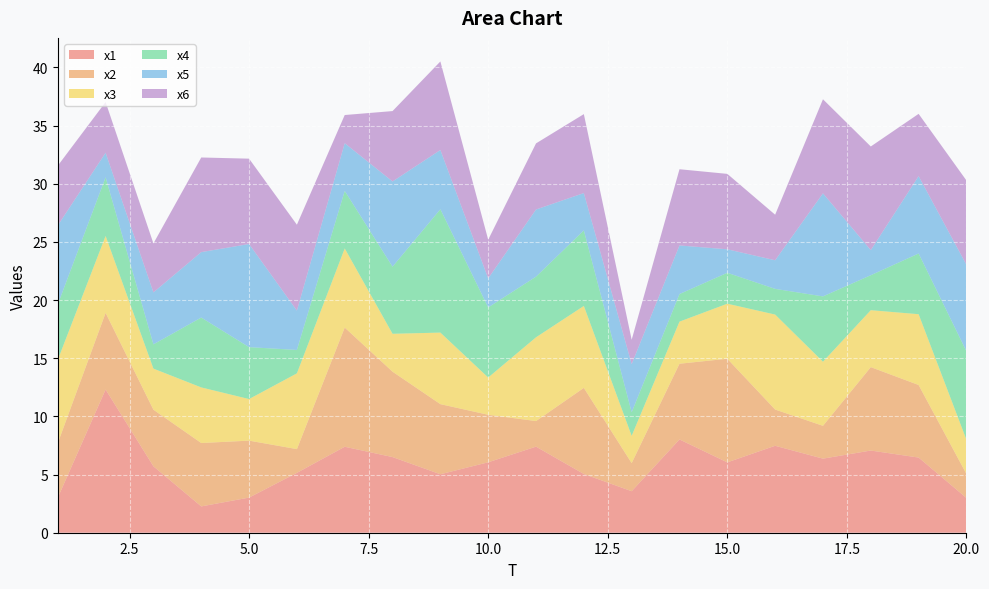

Reading left to right, transcribe all the data shown in this chart.

x1: 3.0	12.3	5.7	2.3	3.0	5.1	7.4	6.5	5.0	6.1	7.4	5.0	3.6	8.0	6.0	7.5	6.4	7.1	6.5	3.0
x2: 4.7	6.6	4.9	5.4	4.9	2.0	10.2	7.3	6.0	4.1	2.2	7.4	2.4	6.5	8.9	3.1	2.8	7.2	6.2	2.1
x3: 7.2	6.6	3.5	4.8	3.6	6.5	6.8	3.3	6.2	3.2	7.2	7.0	2.3	3.6	4.7	8.2	5.5	4.9	6.1	2.9
x4: 4.8	5.0	2.1	6.0	4.5	2.0	4.9	5.8	10.6	6.0	5.2	6.5	2.0	2.4	2.7	2.2	5.6	3.0	5.2	7.6
x5: 6.8	2.1	4.5	5.6	8.9	3.4	4.1	7.3	5.1	2.5	5.8	3.2	4.1	4.2	2.0	2.5	8.9	2.2	6.6	7.4
x6: 5.1	4.4	4.2	8.1	7.3	7.4	2.4	6.1	7.6	3.3	5.7	6.8	2.1	6.6	6.5	3.9	8.1	8.9	5.4	7.2